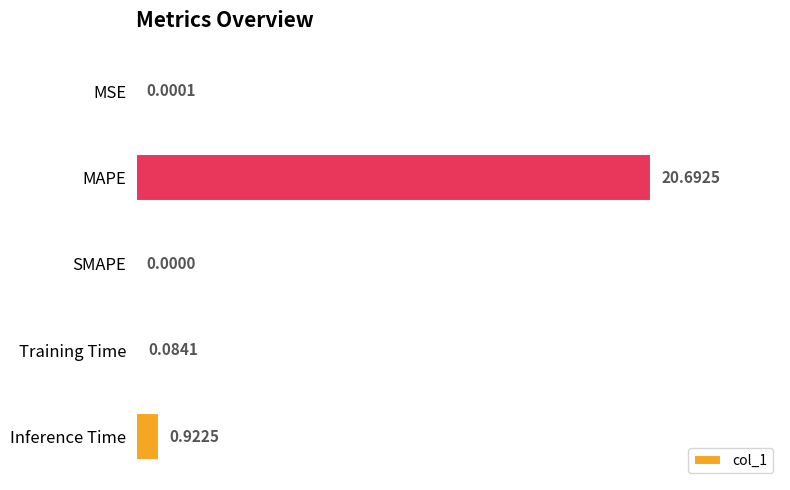

Where is the data nearest to the value 10?

Inference Time